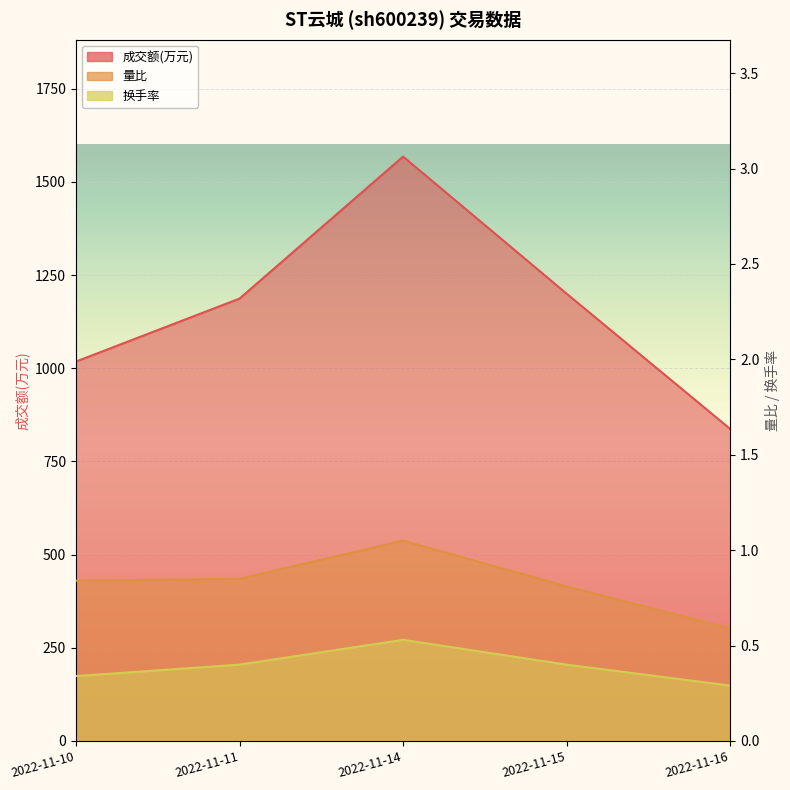

At how many categories does at least one series exceed 480?

5